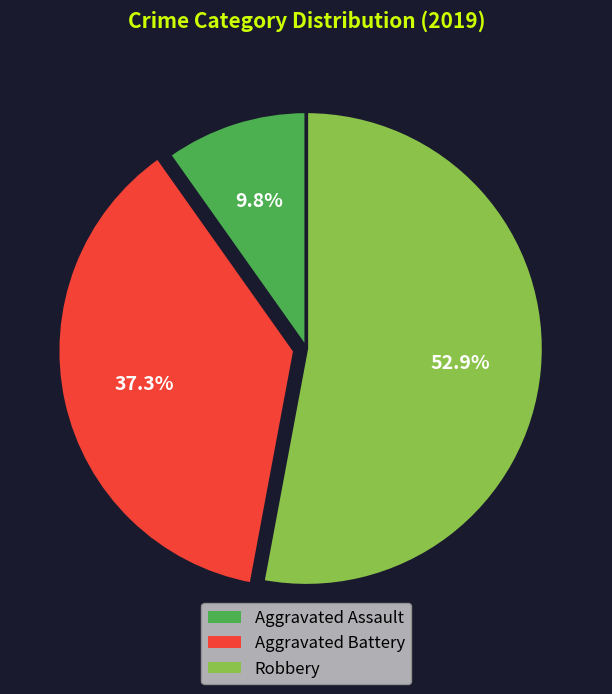

Count the number of slices in the pie.

3